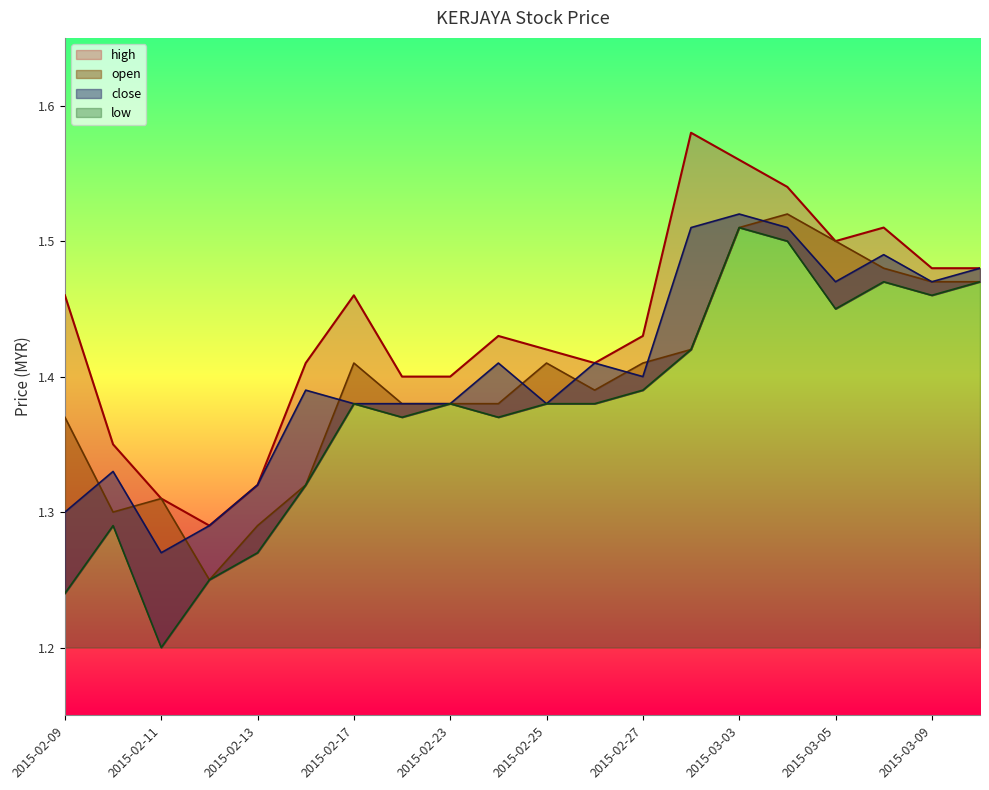

What is the value of the low point at the 4th from the left?

1.2